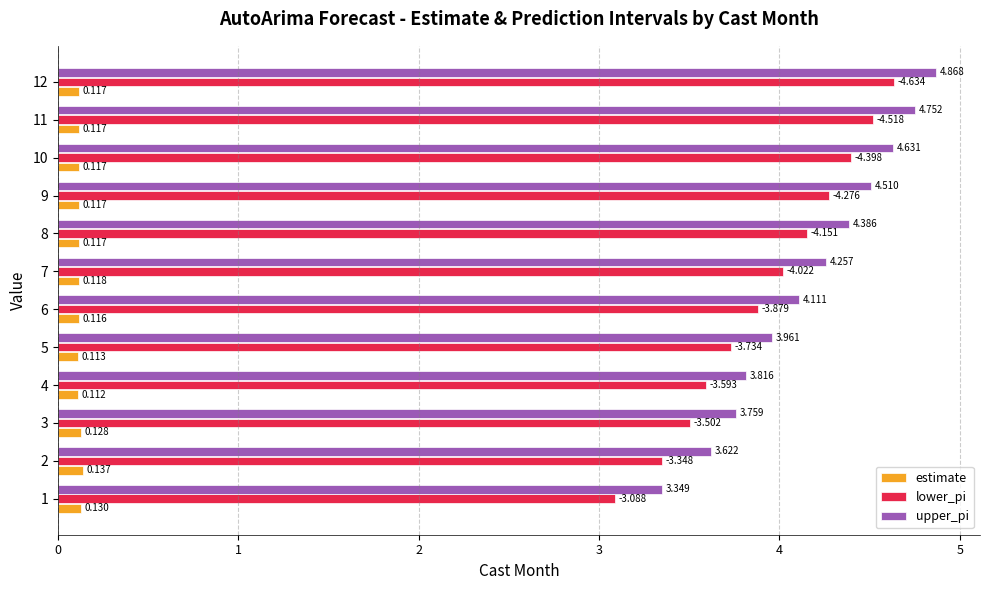

Rank the series by their maximum value, from highest to lowest.

upper_pi, lower_pi, estimate